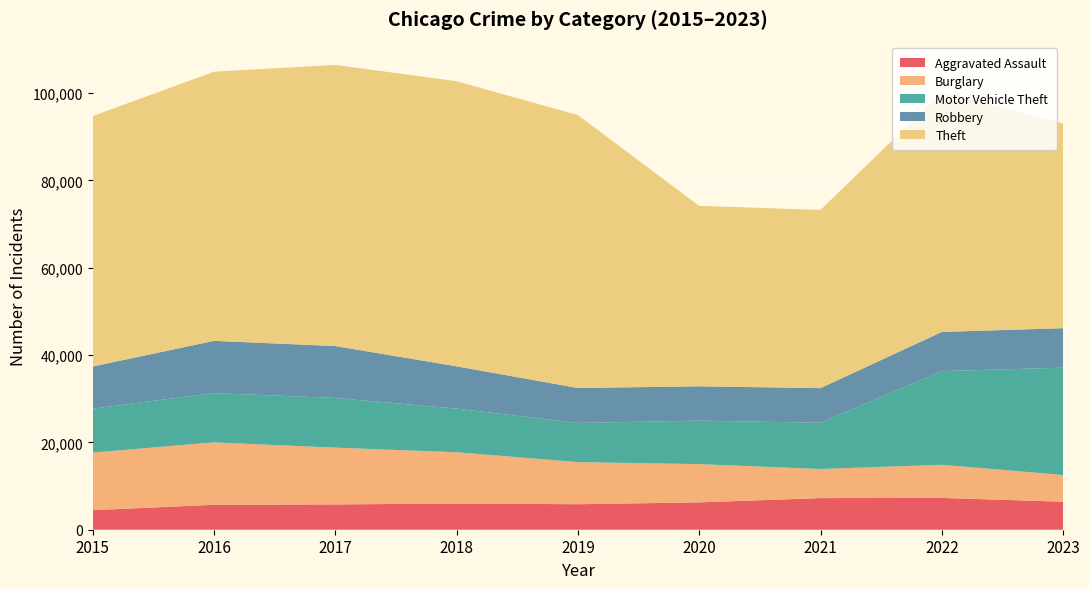

Reading left to right, what are all the values shown in this chart?

Aggravated Assault: 2015=4480	2016=5712	2017=5793	2018=6001	2019=5841	2020=6263	2021=7242	2022=7281	2023=6412
Burglary: 2015=13184	2016=14289	2017=13001	2018=11747	2019=9638	2020=8758	2021=6659	2022=7595	2023=6108
Motor Vehicle Theft: 2015=10068	2016=11286	2017=11380	2018=9985	2019=8977	2020=9959	2021=10603	2022=21448	2023=24597
Robbery: 2015=9638	2016=11960	2017=11880	2018=9681	2019=7995	2020=7855	2021=7918	2022=8964	2023=9031
Theft: 2015=57350	2016=61621	2017=64386	2018=65287	2019=62492	2020=41324	2021=40803	2022=54842	2023=46875